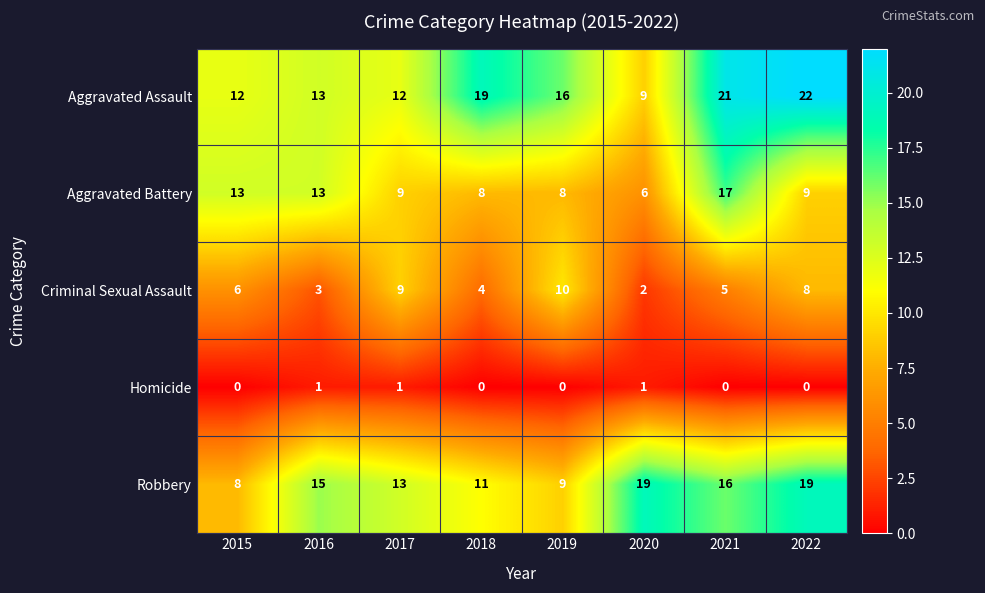

What is the total value across all series at 2021?

59